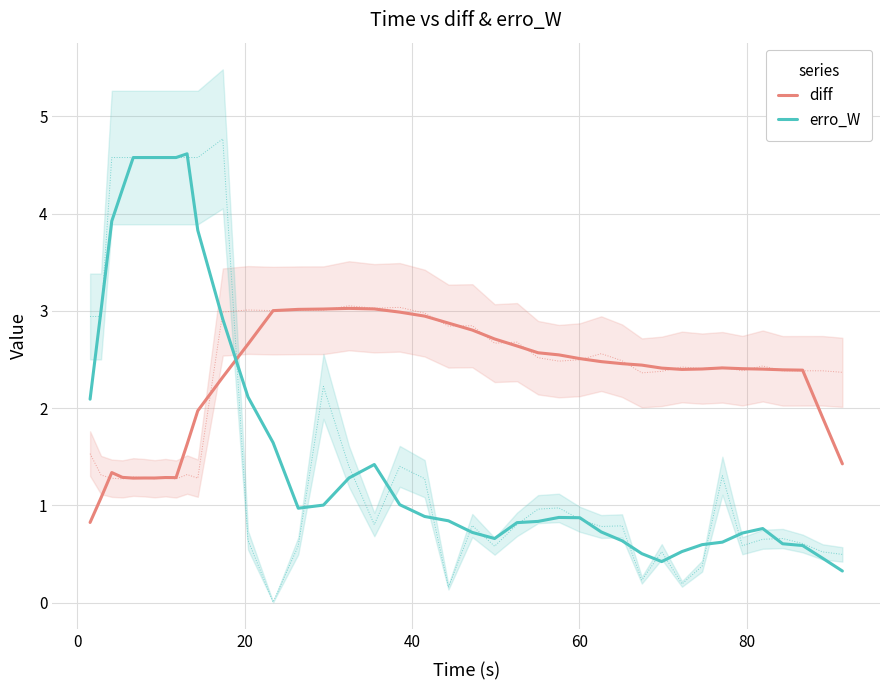

After their last crossing, which series has the higher values: erro_W or diff?

diff